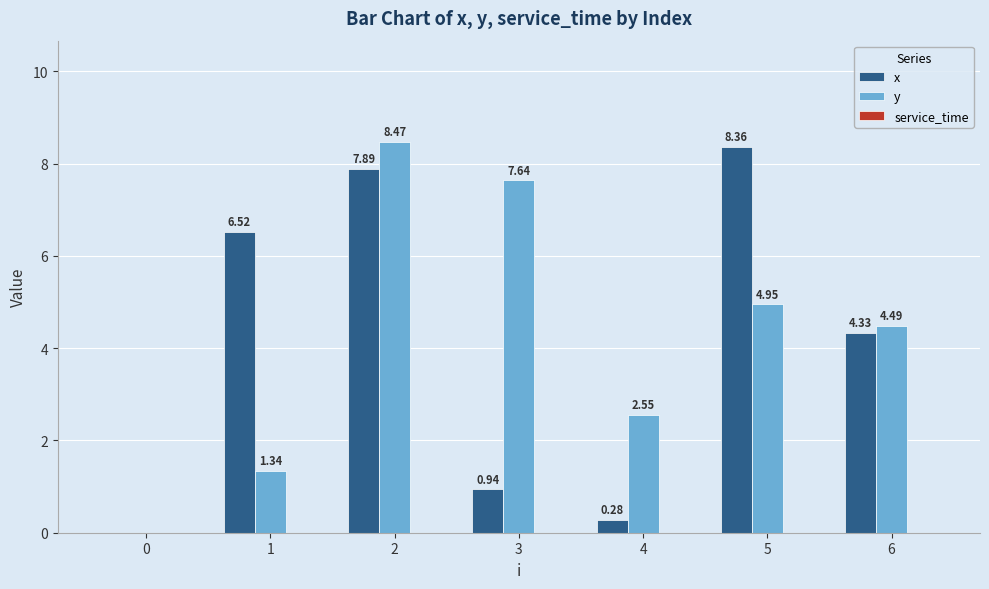

Is it true that x equals 9.3 at 1?

False